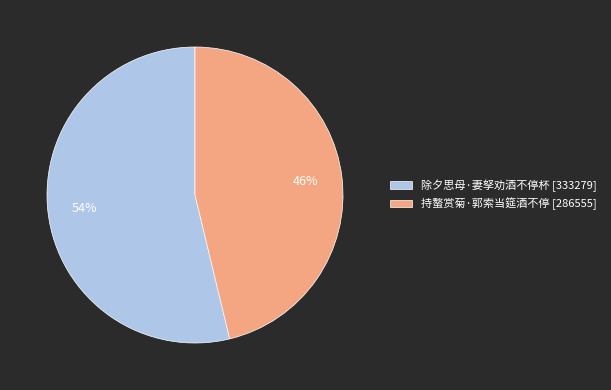

The 除夕思母·妻孥劝酒不停杯 slice represents 64% of the pie. True or false?

False